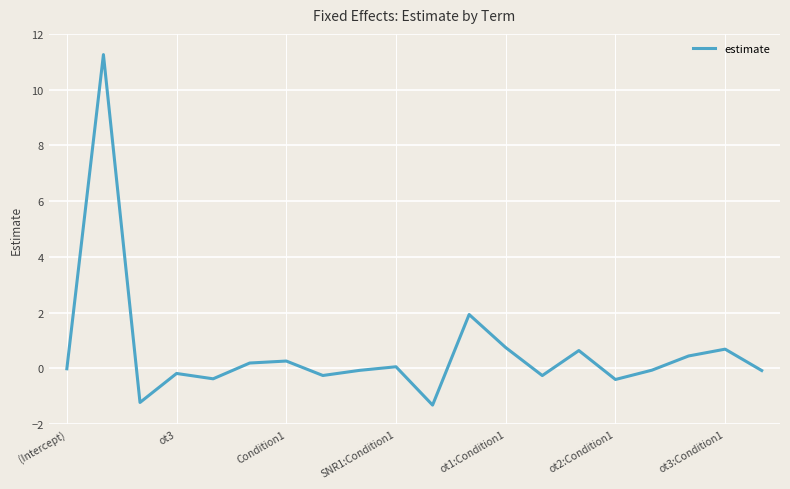

What is the smallest value displayed?

-1.3